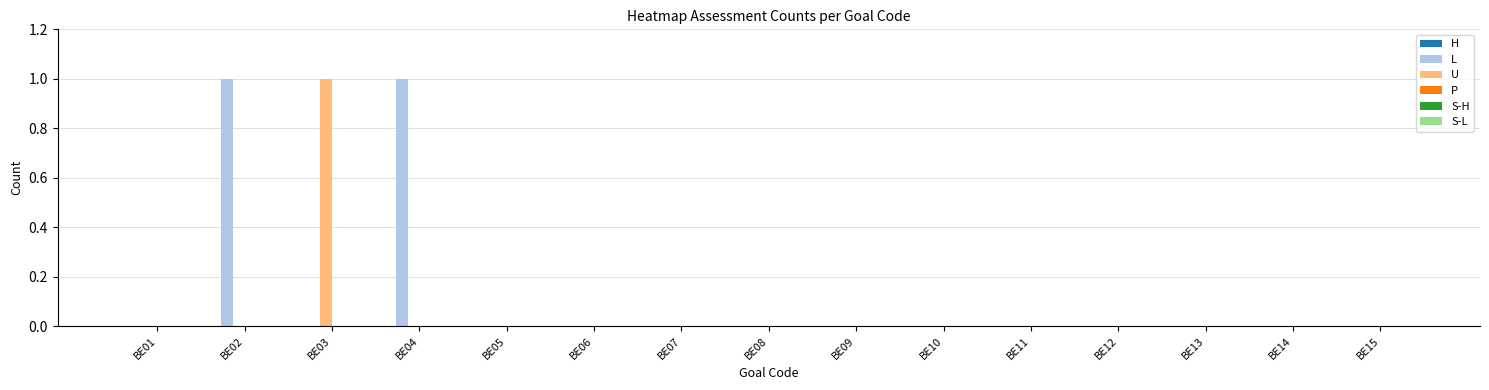

Count the number of data series in this chart.

2